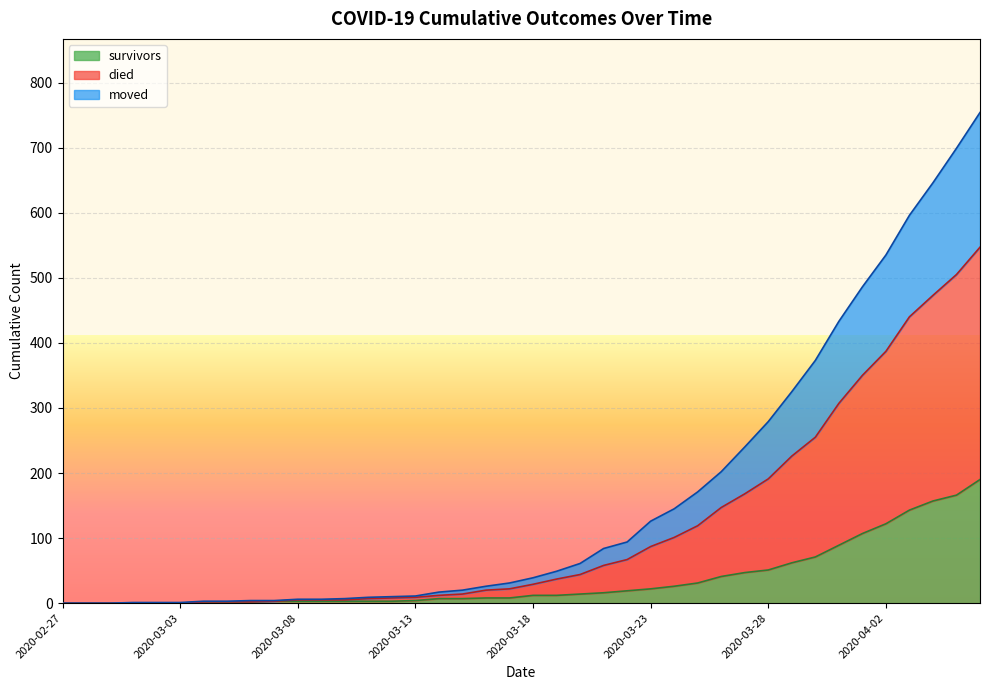

The survivors series shows 51 at 2020-03-28. True or false?

True